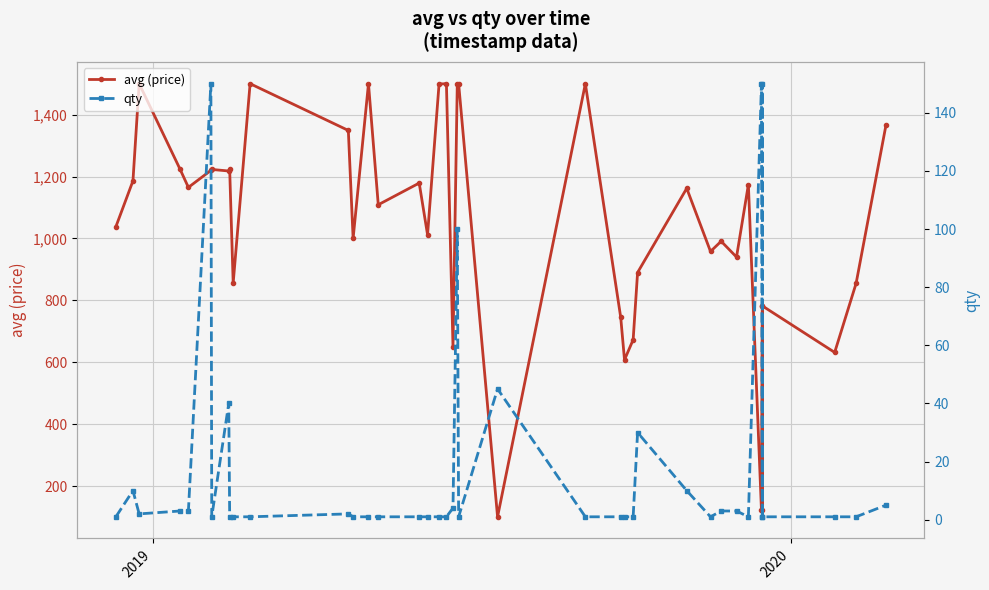

What is the maximum value for avg (price)?

1500